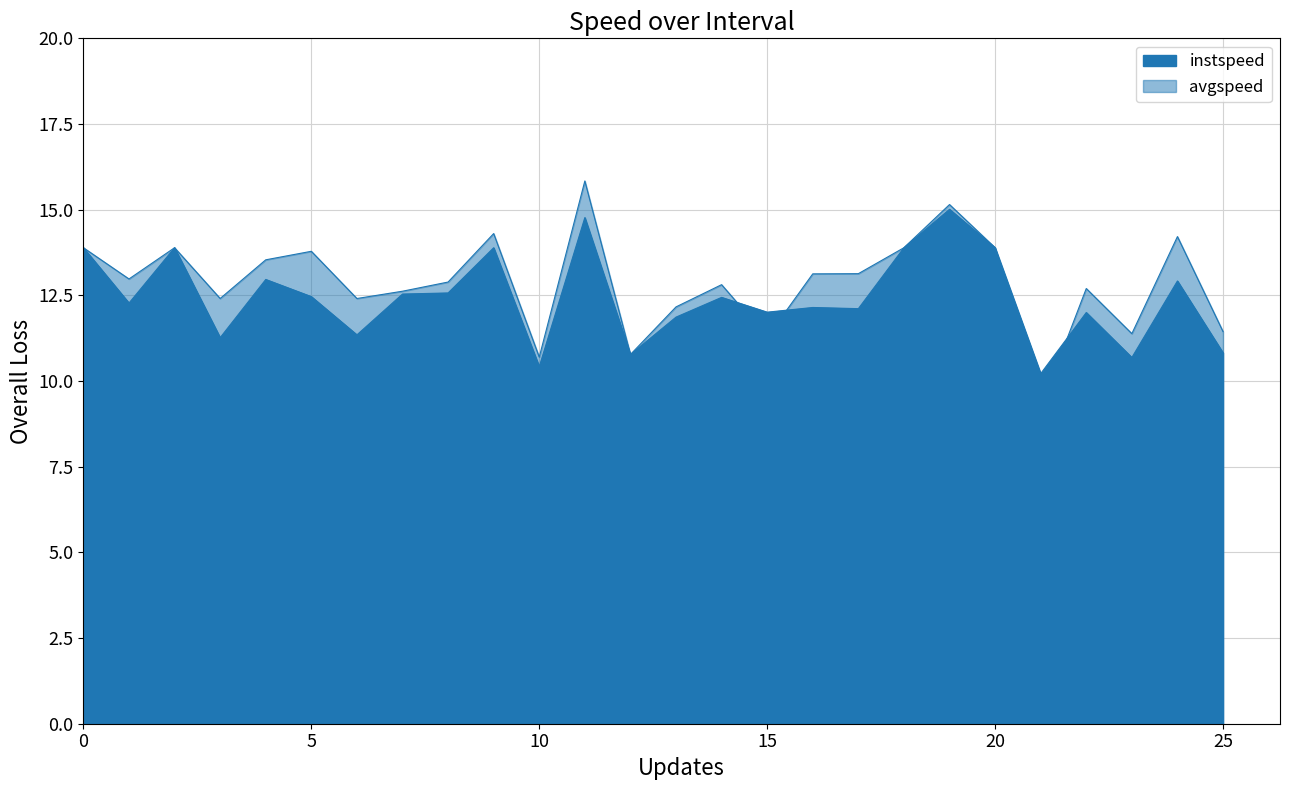

Is it true that instspeed equals 3.3 at 18?

False